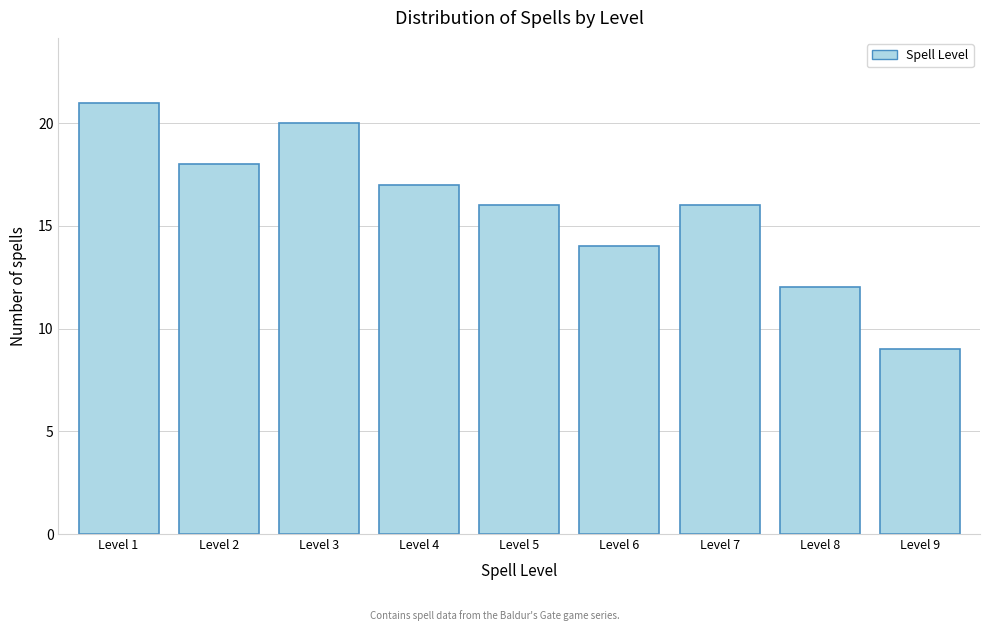

Reading left to right, extract all data points from this chart.

Level 1=21	Level 2=18	Level 3=20	Level 4=17	Level 5=16	Level 6=14	Level 7=16	Level 8=12	Level 9=9